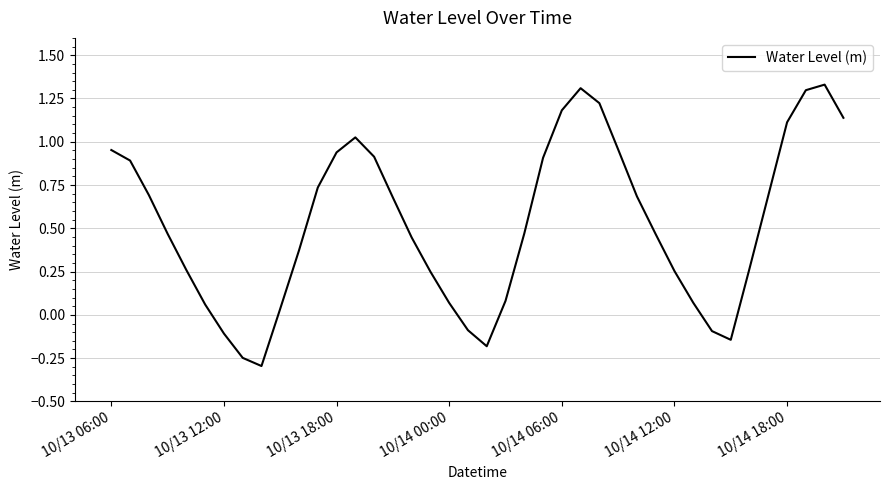

What is the minimum value shown in the chart?

-0.3